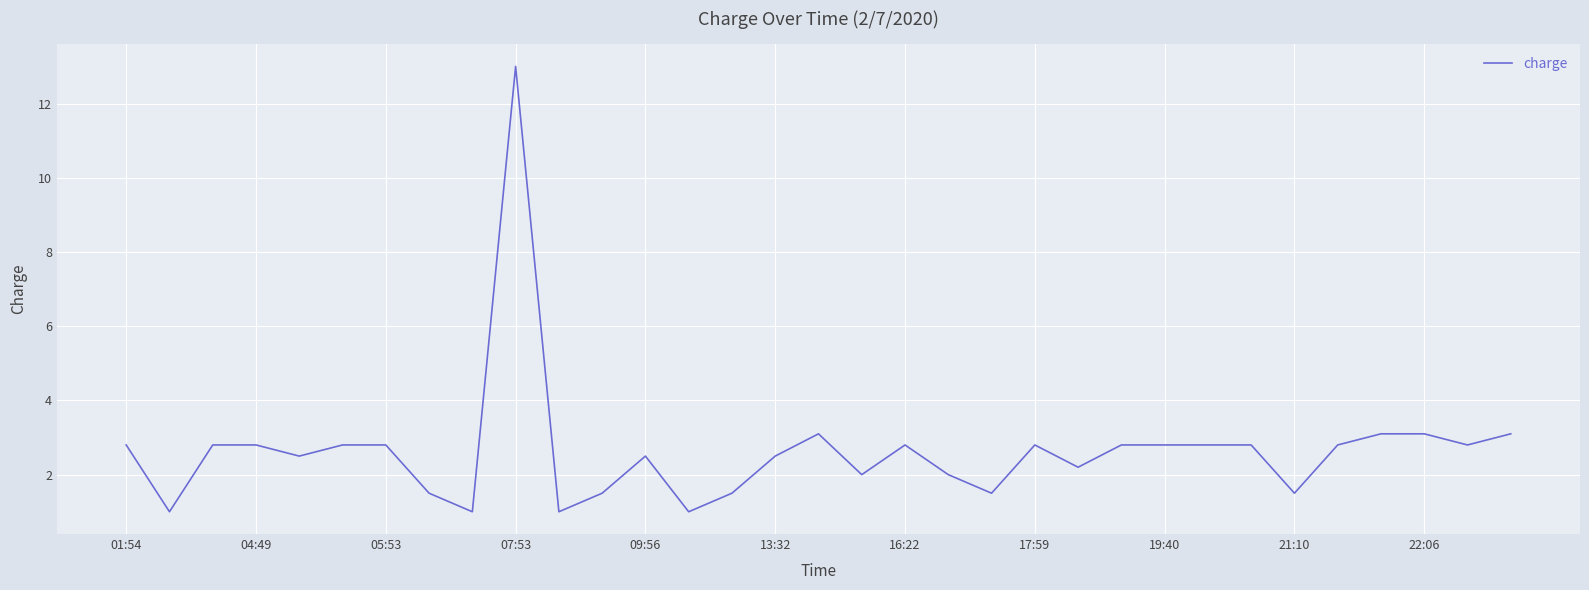

What is the maximum value shown in the chart?

13.0